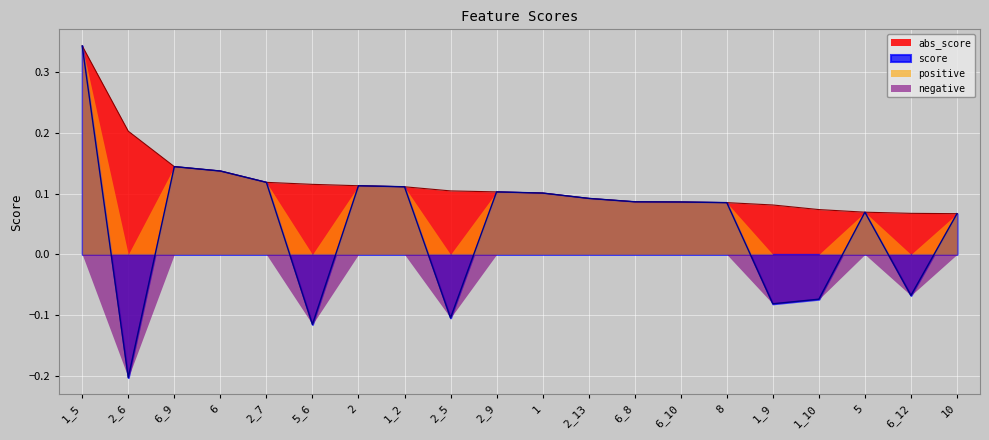

Reading left to right, what are all the values shown in this chart?

score: 1_5=0.3	2_6=-0.2	6_9=0.1	6=0.1	2_7=0.1	5_6=-0.1	2=0.1	1_2=0.1	2_5=-0.1	2_9=0.1	1=0.1	2_13=0.1	6_8=0.1	6_10=0.1	8=0.1	1_9=-0.1	1_10=-0.1	5=0.1	6_12=-0.1	10=0.1
abs_score: 1_5=0.3	2_6=0.2	6_9=0.1	6=0.1	2_7=0.1	5_6=0.1	2=0.1	1_2=0.1	2_5=0.1	2_9=0.1	1=0.1	2_13=0.1	6_8=0.1	6_10=0.1	8=0.1	1_9=0.1	1_10=0.1	5=0.1	6_12=0.1	10=0.1